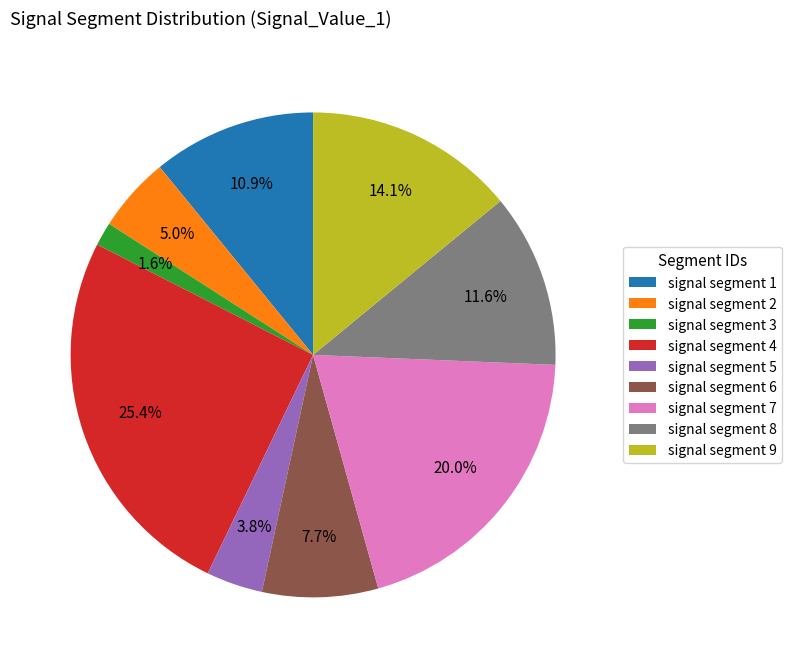

Is it true that signal segment 3 is 2% of the pie?

True